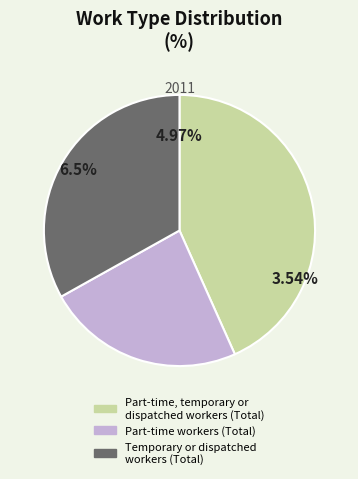

Is it true that Part-time workers (Total) is 24% of the pie?

True